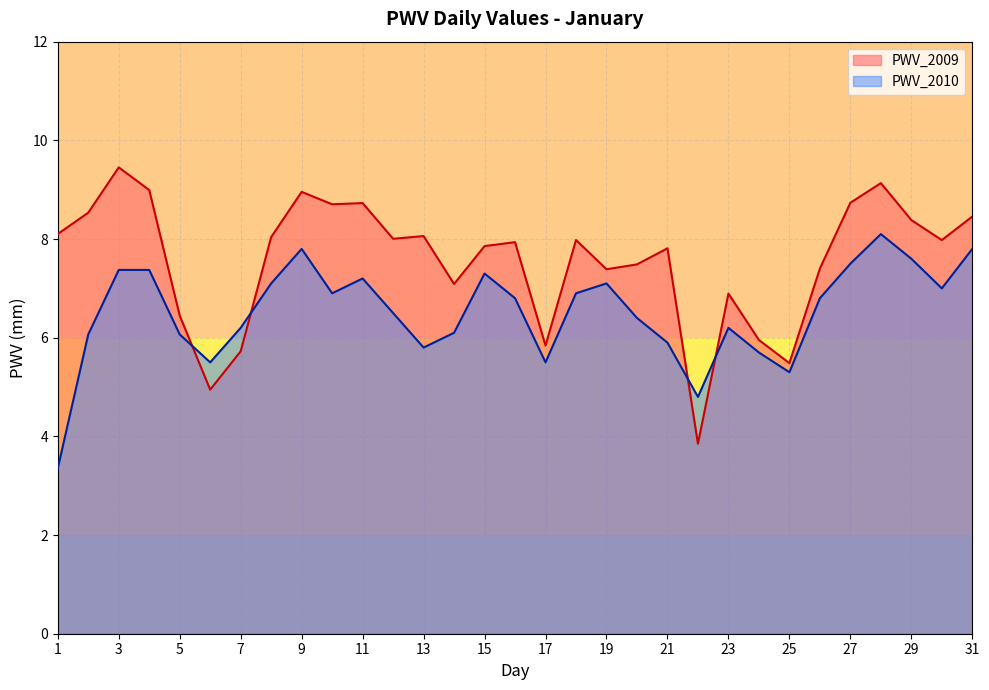

Reading right to left, transcribe all the data shown in this chart.

PWV_2009: 31=8.5	30=8.0	29=8.4	28=9.1	27=8.7	26=7.4	25=5.5	24=6.0	23=6.9	22=3.9	21=7.8	20=7.5	19=7.4	18=8.0	17=5.8	16=7.9	15=7.9	14=7.1	13=8.1	12=8.0	11=8.7	10=8.7	9=9.0	8=8.0	7=5.7	6=4.9	5=6.4	4=9.0	3=9.5	2=8.5	1=8.1
PWV_2010: 31=7.8	30=7.0	29=7.6	28=8.1	27=7.5	26=6.8	25=5.3	24=5.7	23=6.2	22=4.8	21=5.9	20=6.4	19=7.1	18=6.9	17=5.5	16=6.8	15=7.3	14=6.1	13=5.8	12=6.5	11=7.2	10=6.9	9=7.8	8=7.1	7=6.2	6=5.5	5=6.1	4=7.4	3=7.4	2=6.1	1=3.4